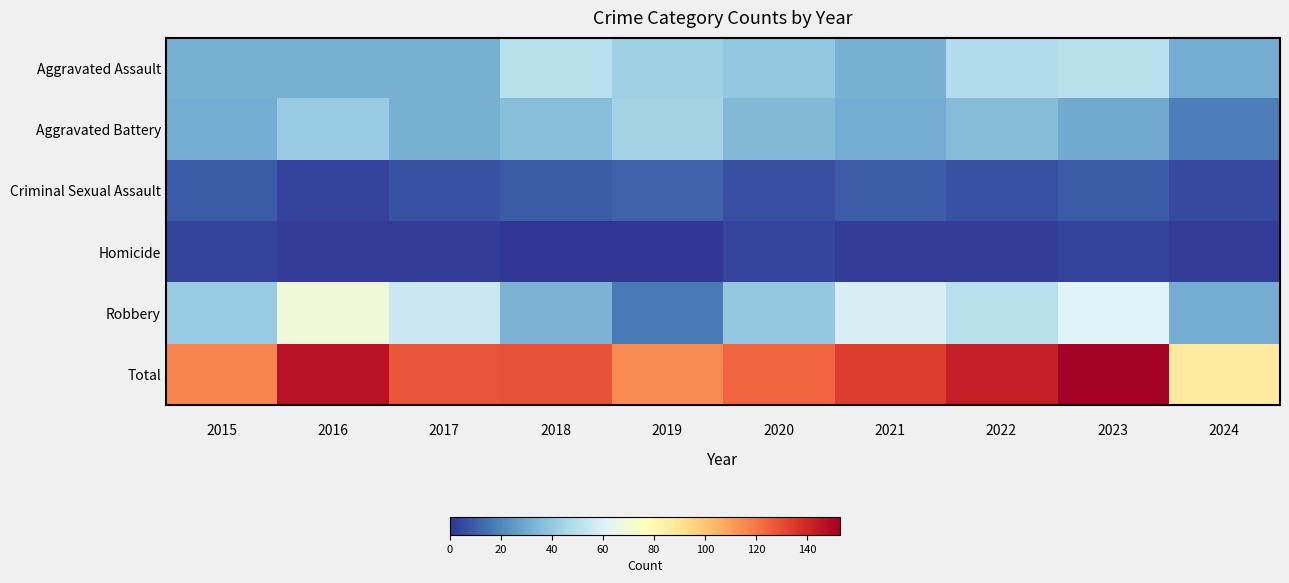

Read the Criminal Sexual Assault value at 2019.

11